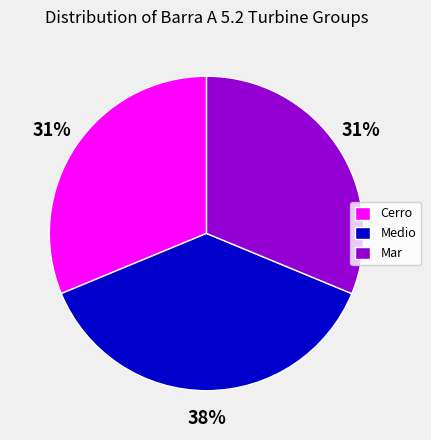

Which category has the biggest portion of the pie?

Medio